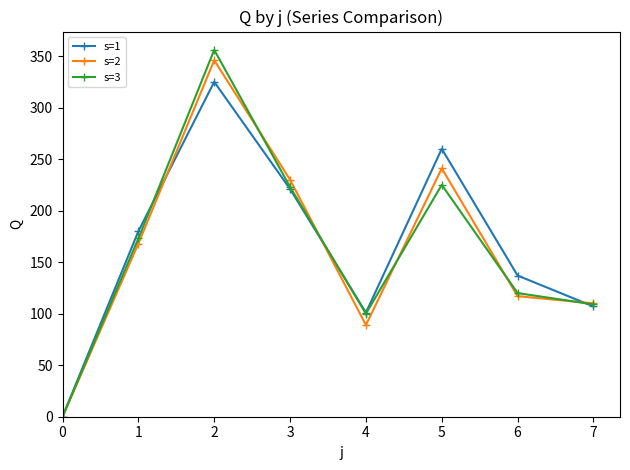

What is the difference between the highest and lowest values at 4?

12